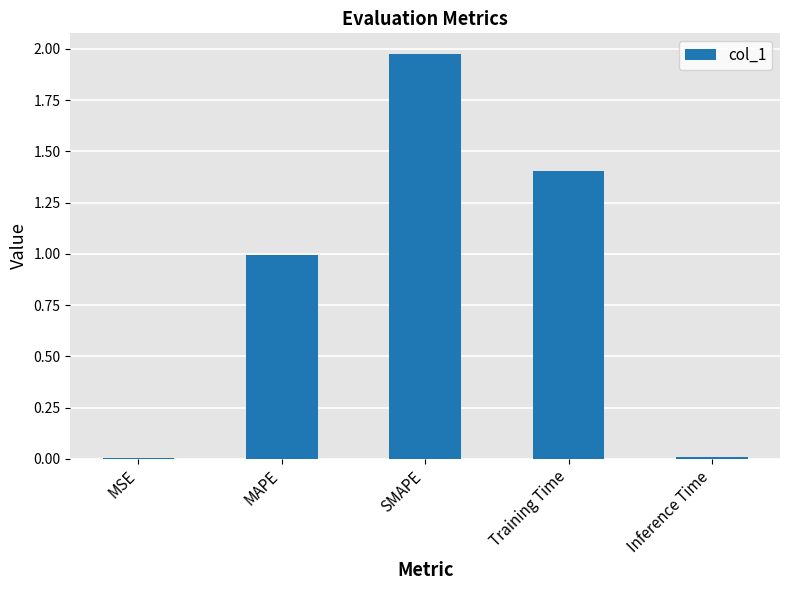

What is the approximate value at Training Time?

1.4